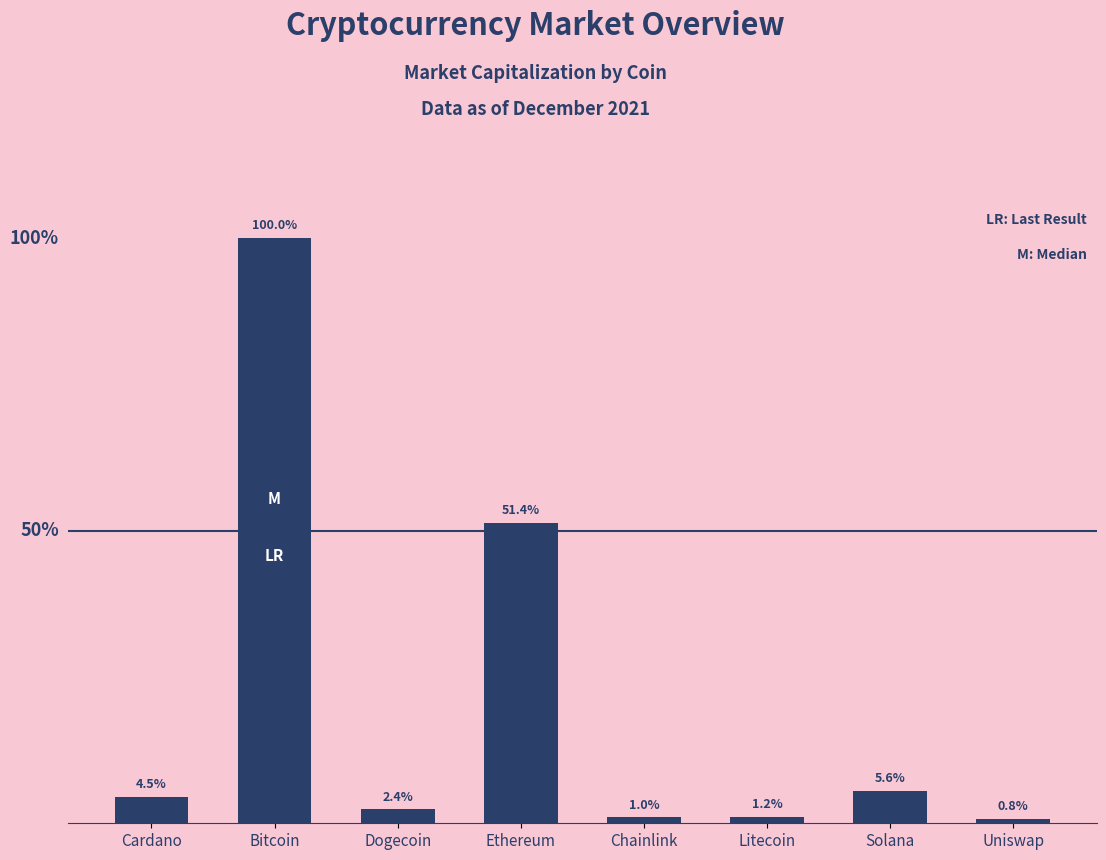

The value at Solana is 10925277666. True or false?

False